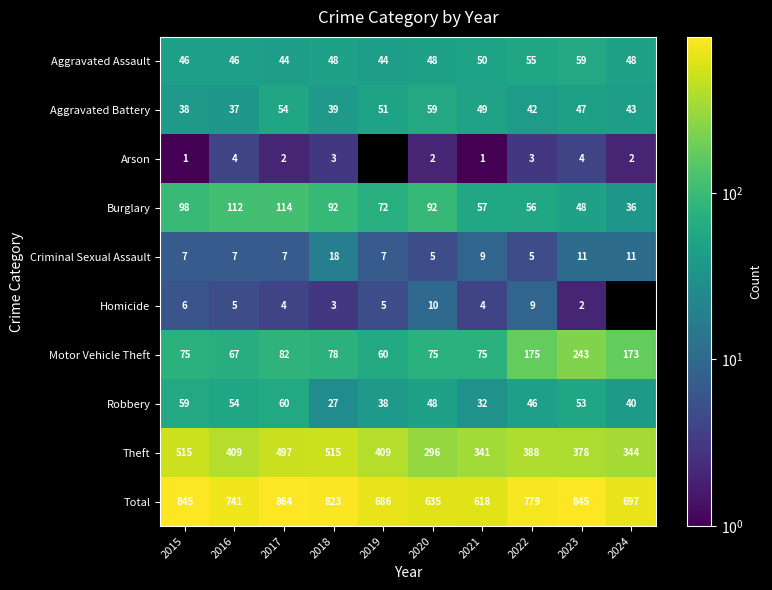

True or false: Homicide has a value of 6.7 at 2017.

False